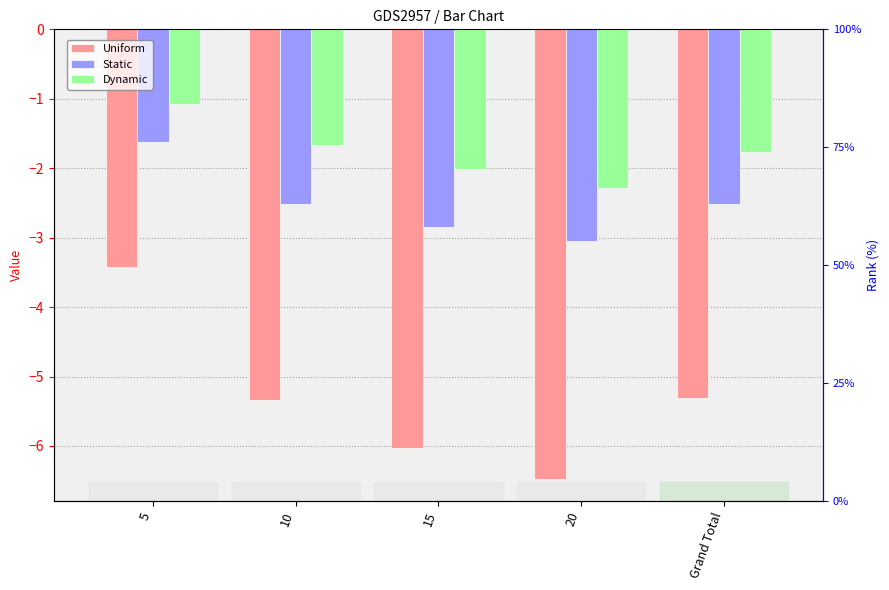

Reading left to right, list all the values displayed in this chart.

Uniform: -3.4	-5.3	-6.0	-6.5	-5.3
Static: -1.6	-2.5	-2.8	-3.0	-2.5
Dynamic: -1.1	-1.7	-2.0	-2.3	-1.8